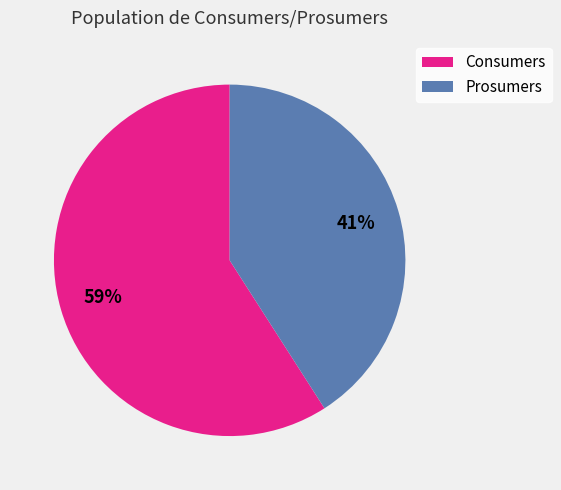

Do Prosumers and Consumers together represent more than half of the pie?

Yes